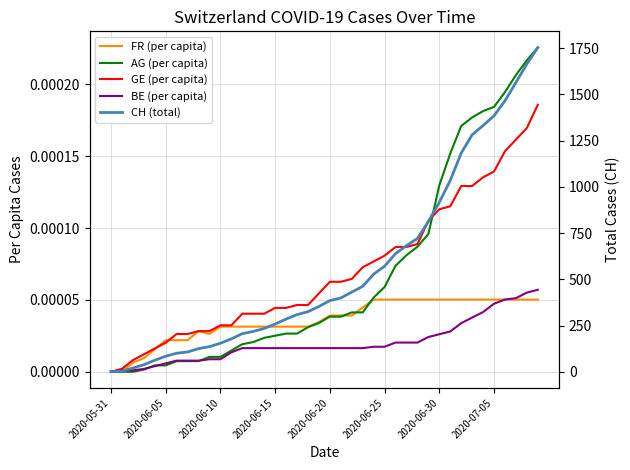

Which series changed the most between 16 and 32?

CH (total)